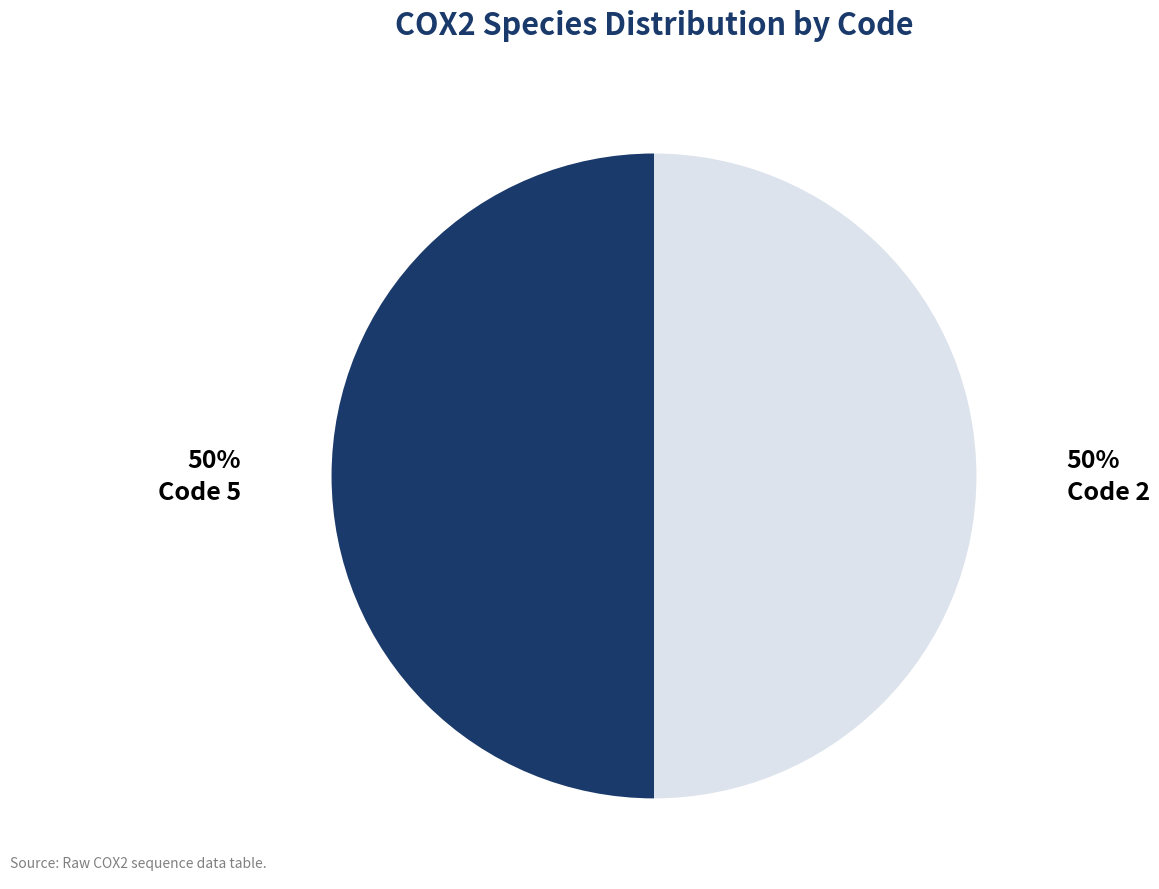

To the nearest percent, what is the average slice percentage?

50%